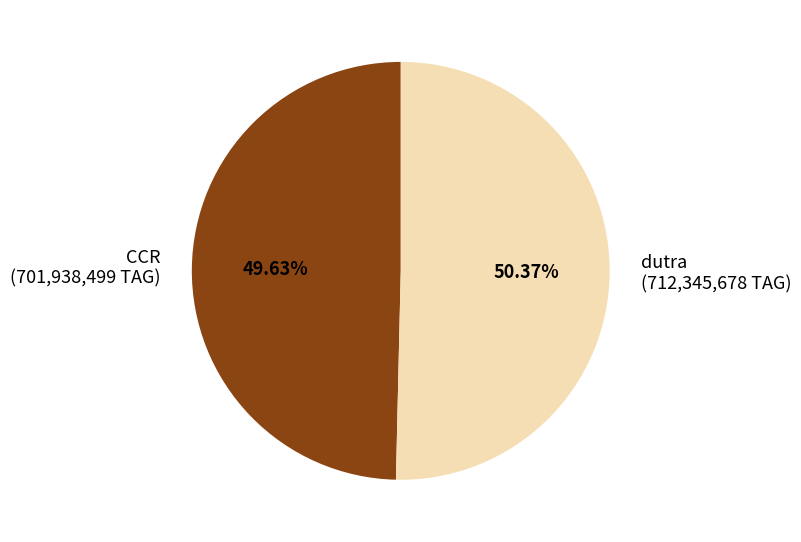

To the nearest percent, what is the combined percentage of dutra and CCR?

100%